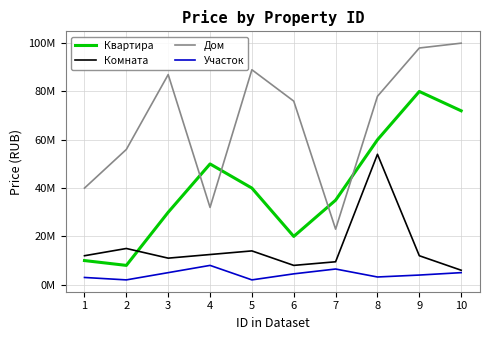

List the labels in order of Комната value, largest first.

8, 2, 5, 4, 1, 9, 3, 7, 6, 10